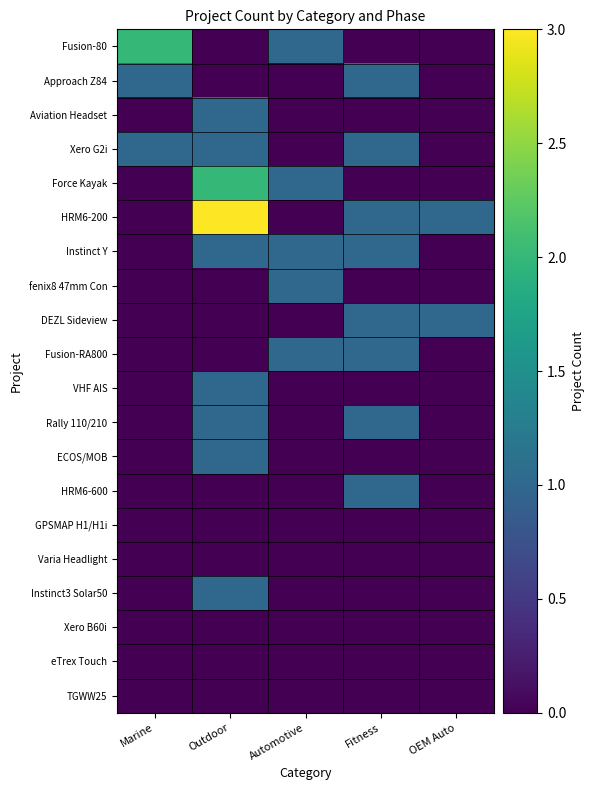

Which series has the largest total across all categories?

HRM6-200